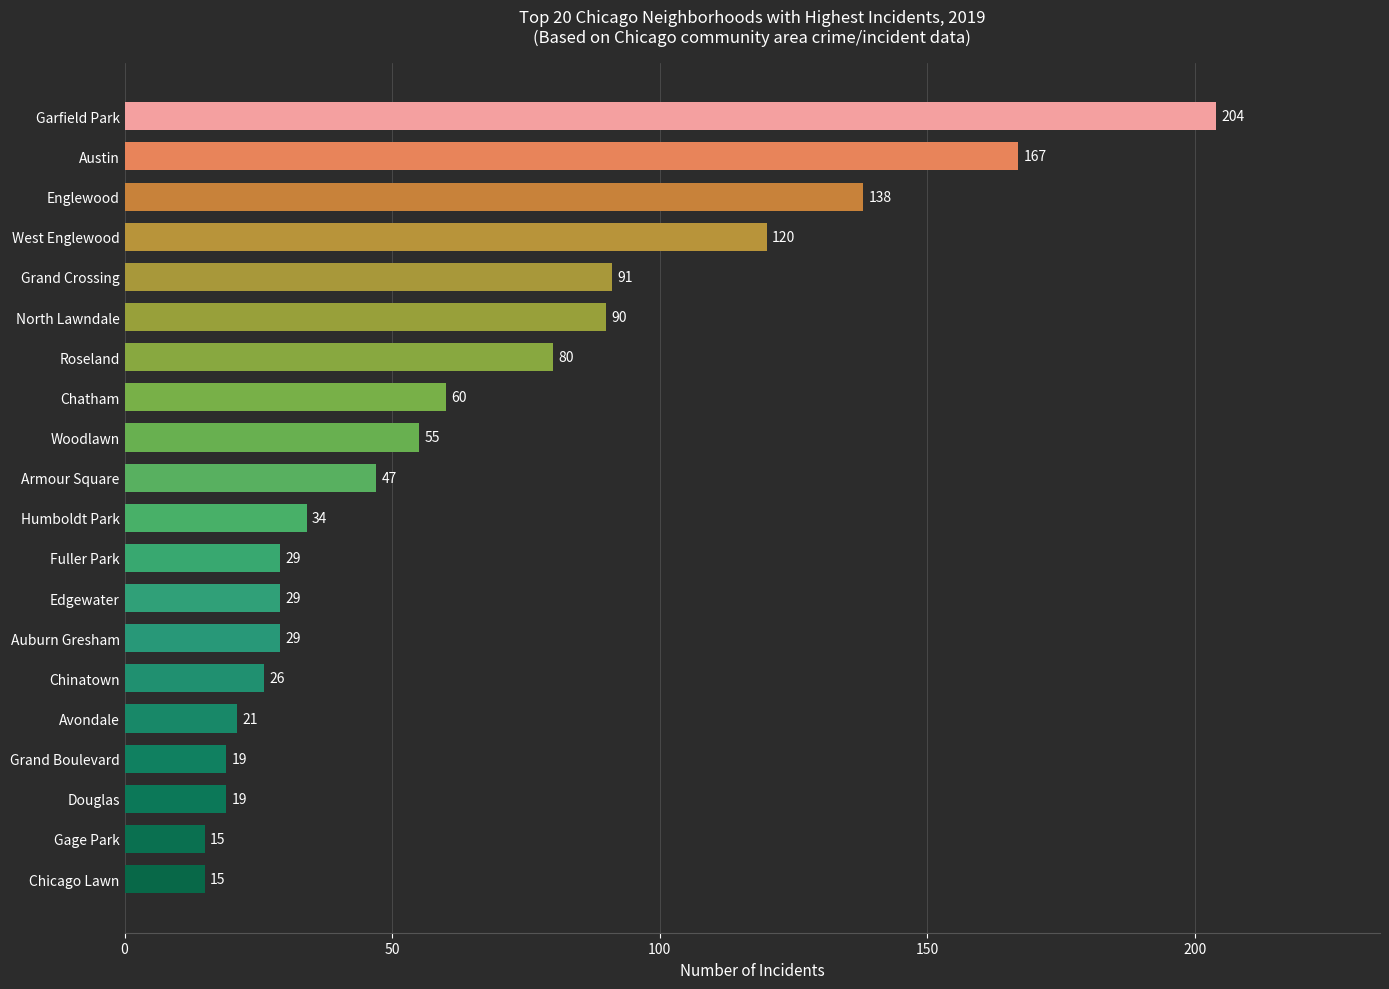

What is the difference between the maximum and minimum values?

189